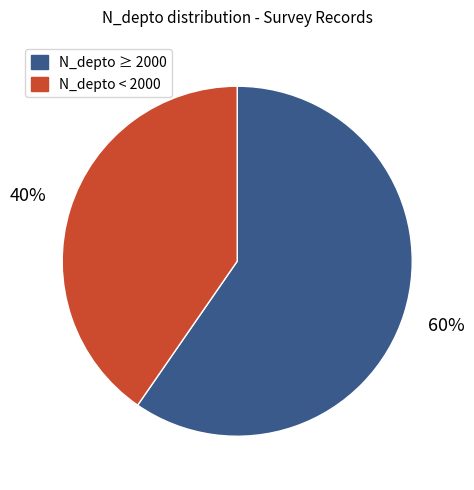

To the nearest percent, what is the average slice percentage?

50%